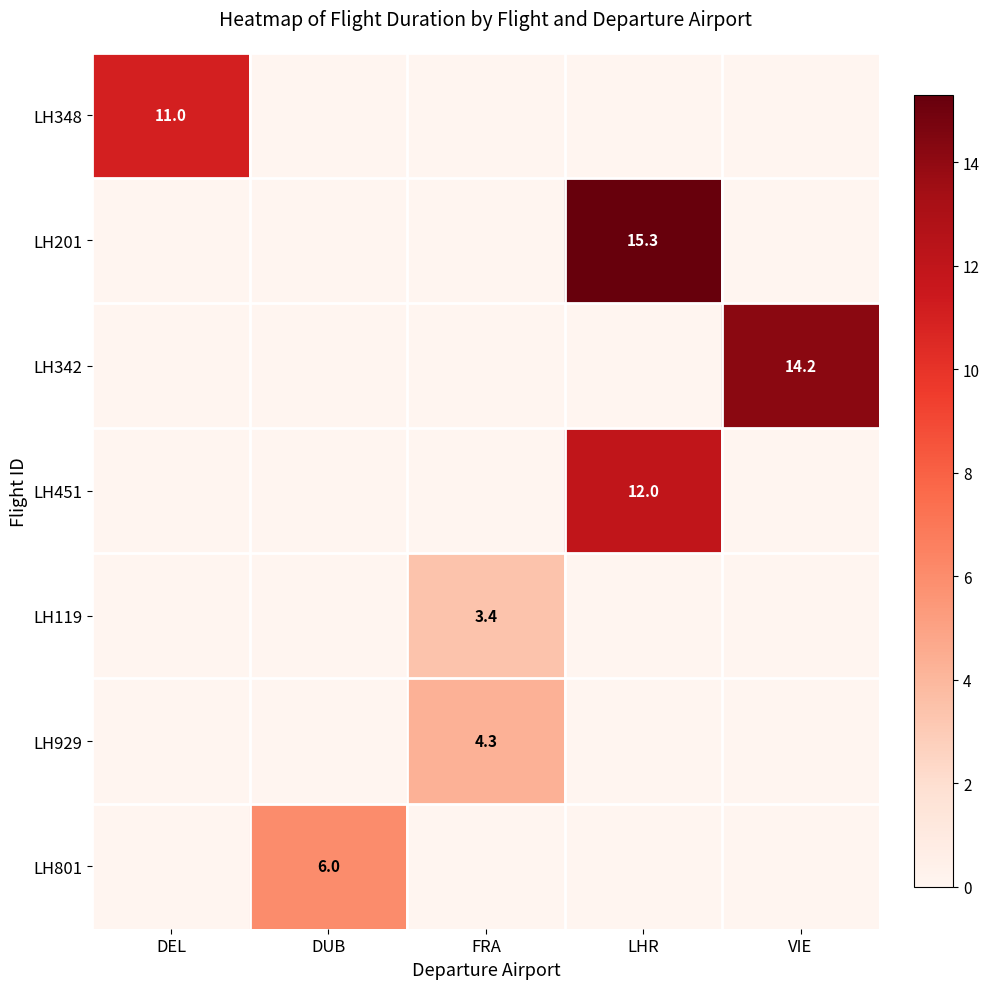

At which category is the sum across all series the highest?

LHR